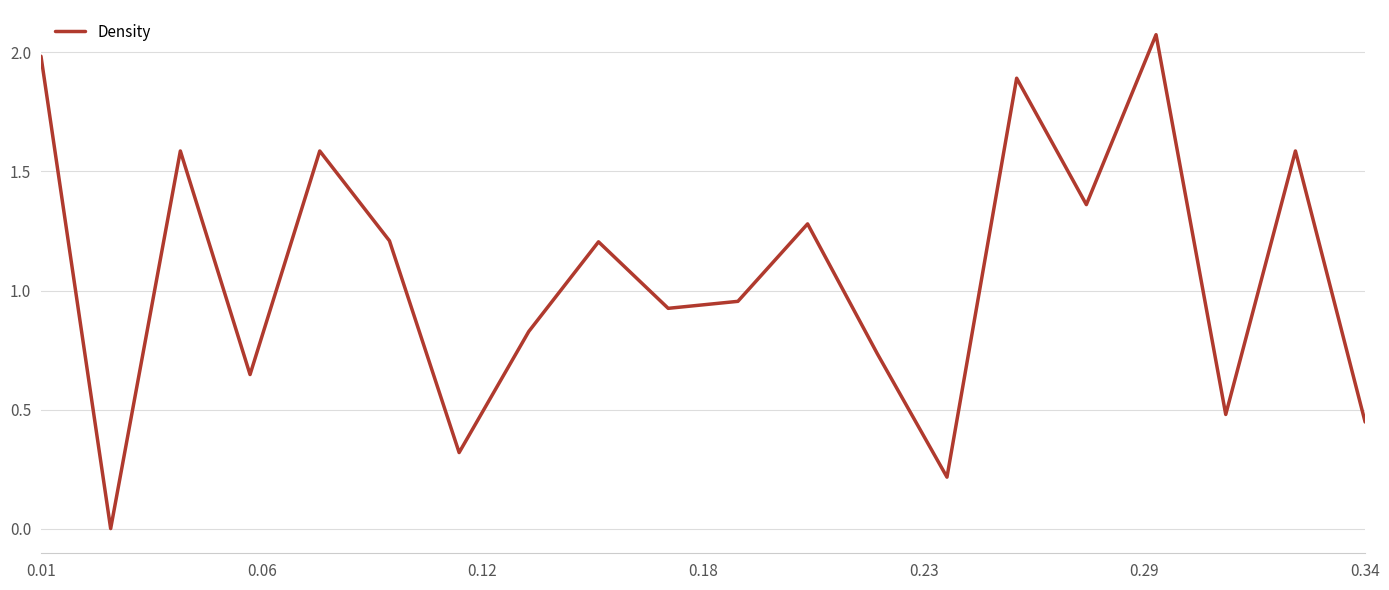

Does the chart display data point markers on the line(s)?

No